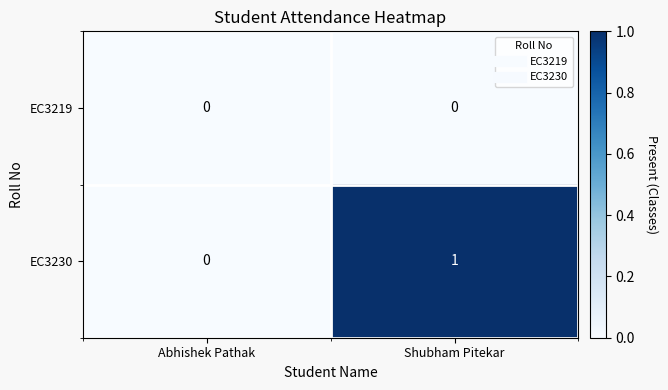

Rank the series by their average value, from highest to lowest.

EC3230, EC3219